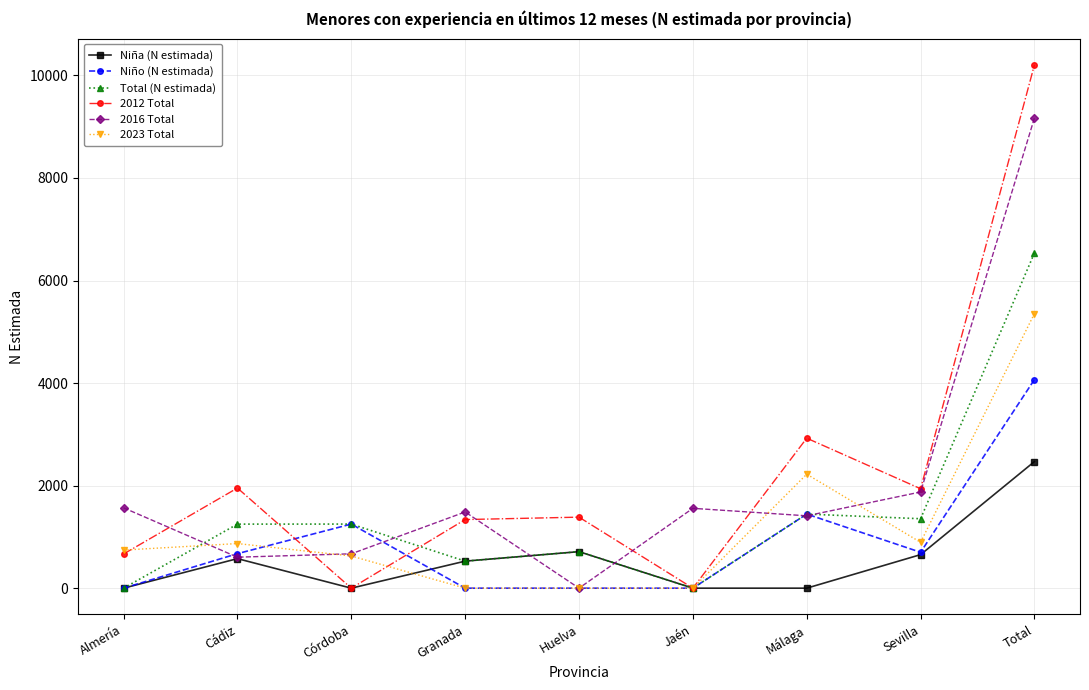

What is the value of the 2012 Total point at the 9th from the left?

10207